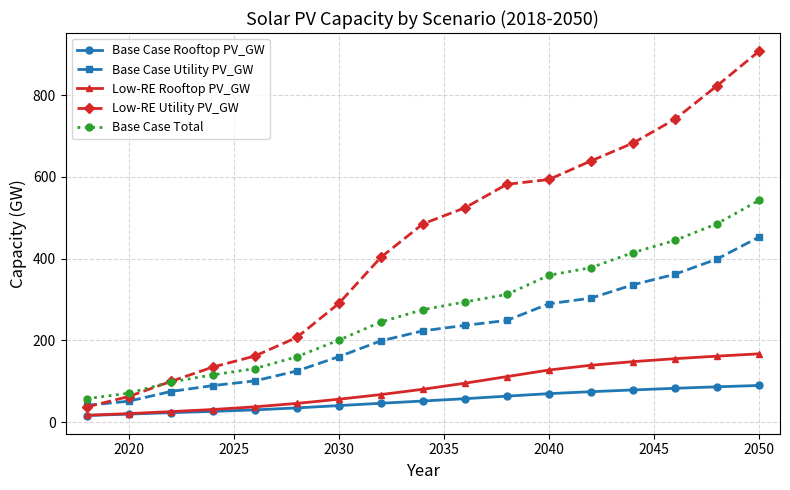

How many lines are shown in the chart?

5